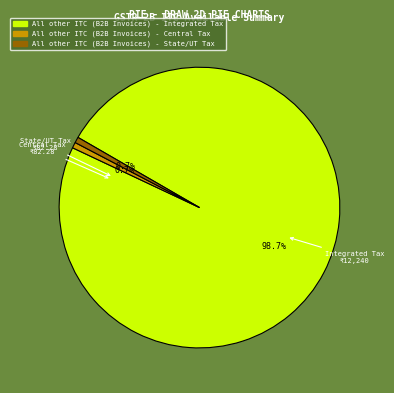

Does any single category account for the majority?

Yes